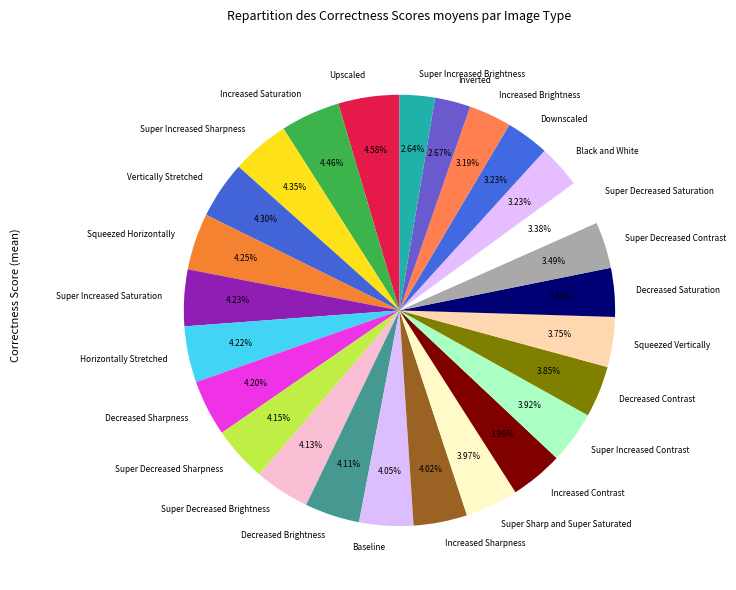

To the nearest percent, what is the combined percentage of Increased Contrast and Increased Sharpness?

8%